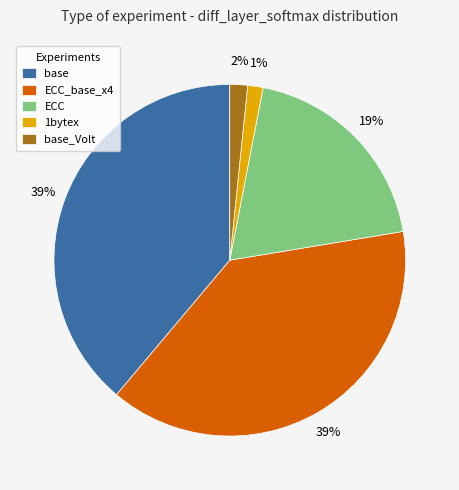

To the nearest percent, what percentage of the pie is 1bytex?

1%